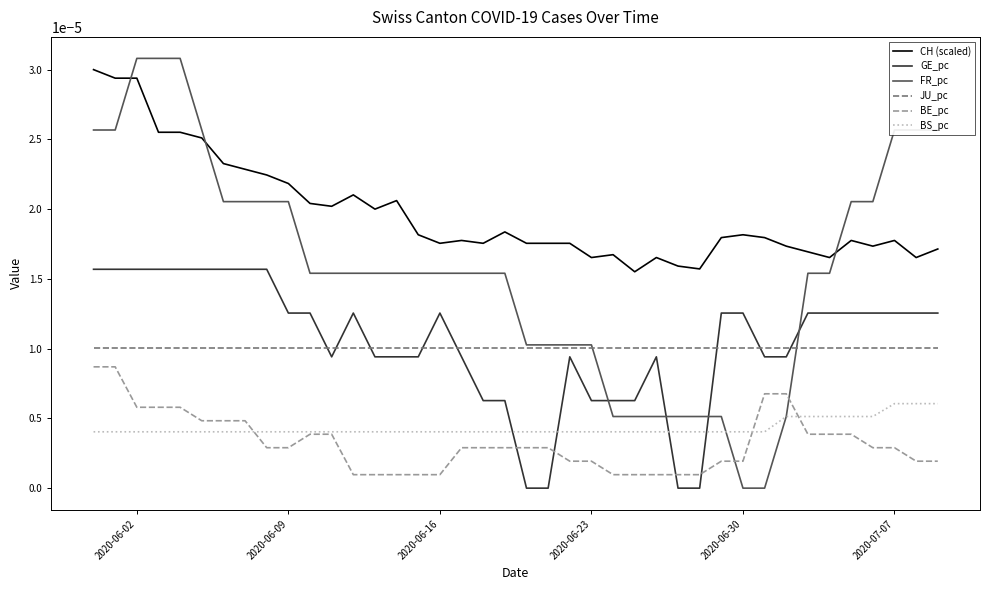

Which series has the widest spread of values?

FR_pc